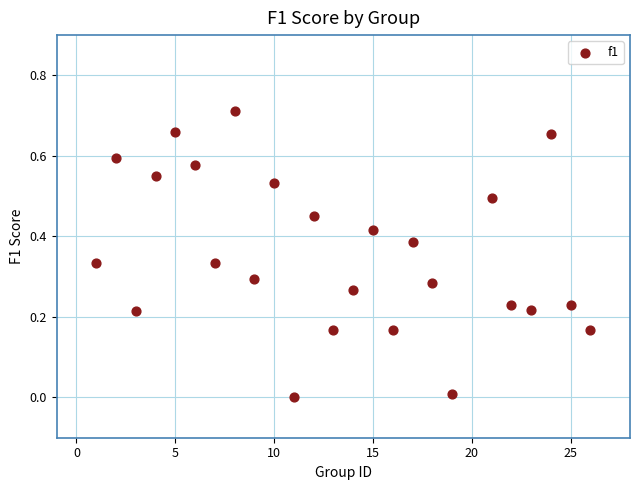

What is the range of X values (max minus min)?

25.0